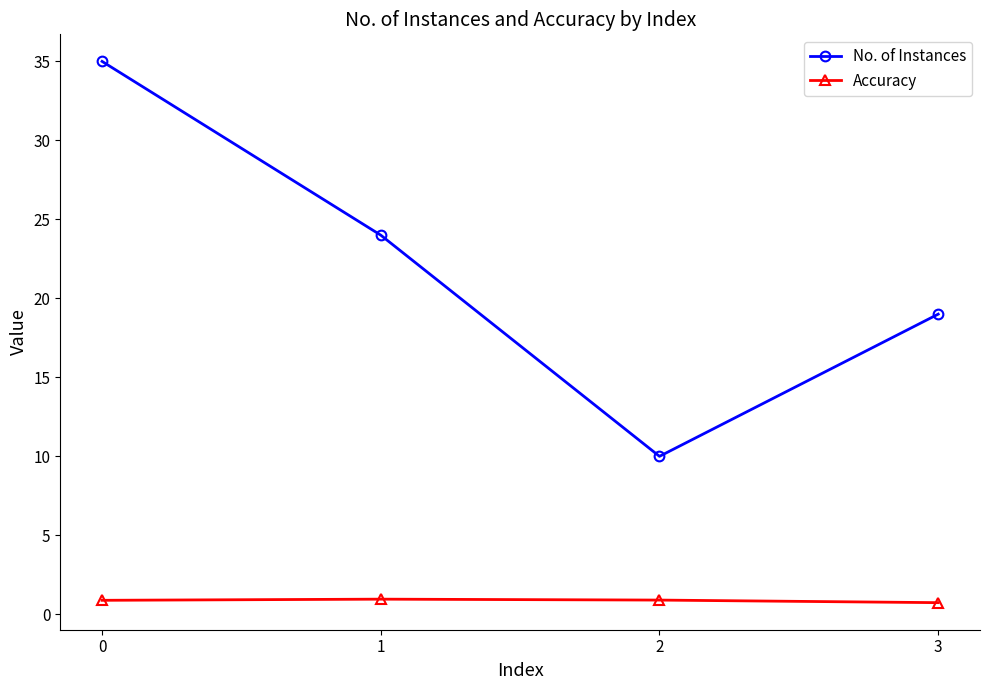

What is the value of the Accuracy point at the 1st from the left?

0.9